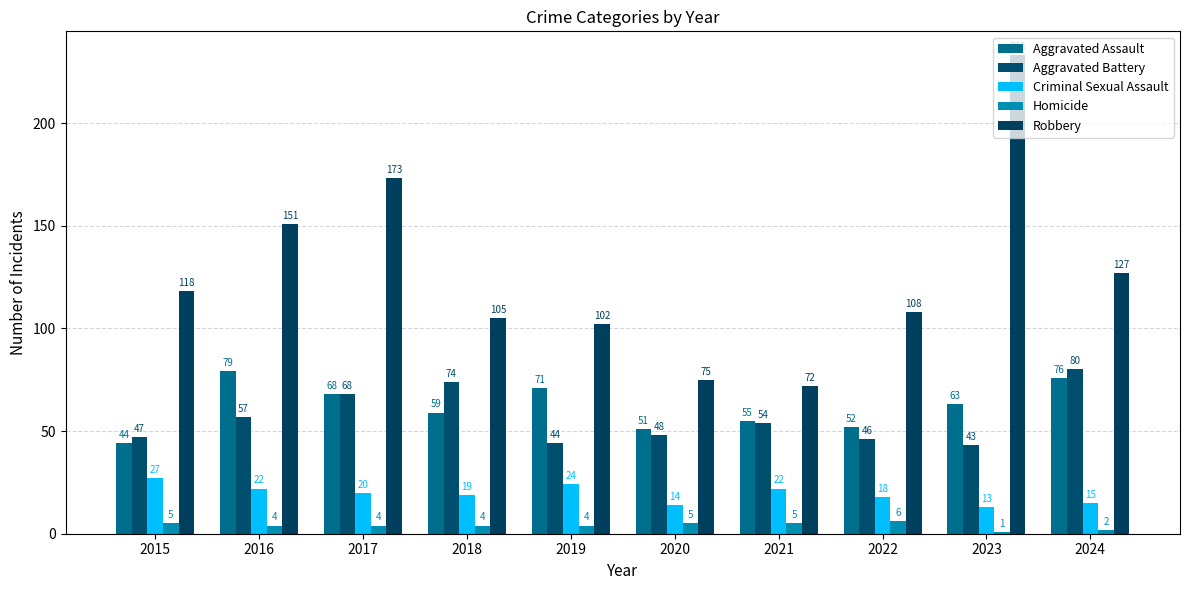

Does the chart contain stacked bars?

No